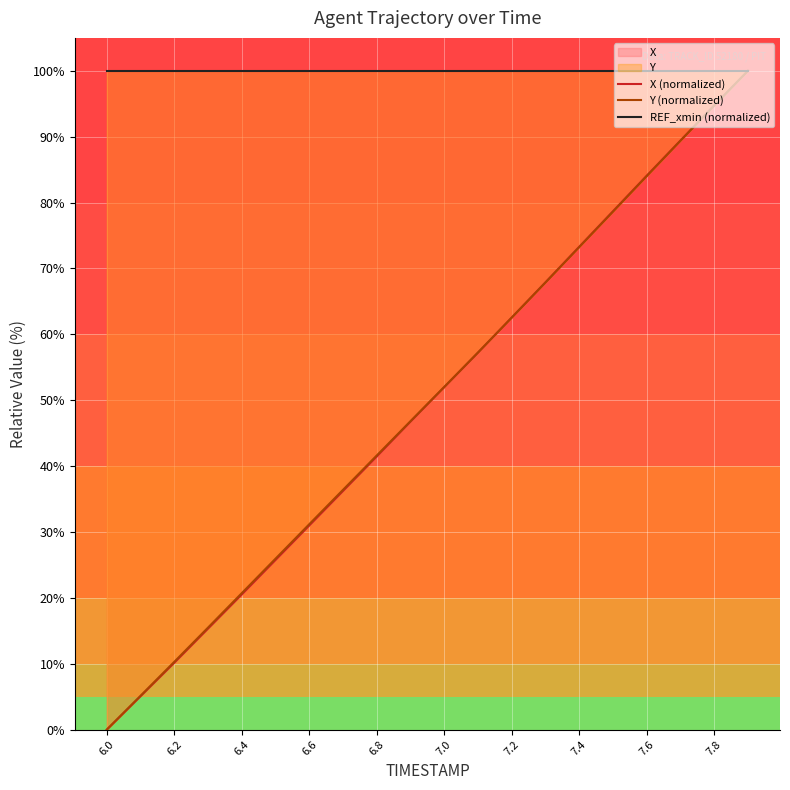

True or false: Y (normalized) has a value of 150.3 at 19.

False